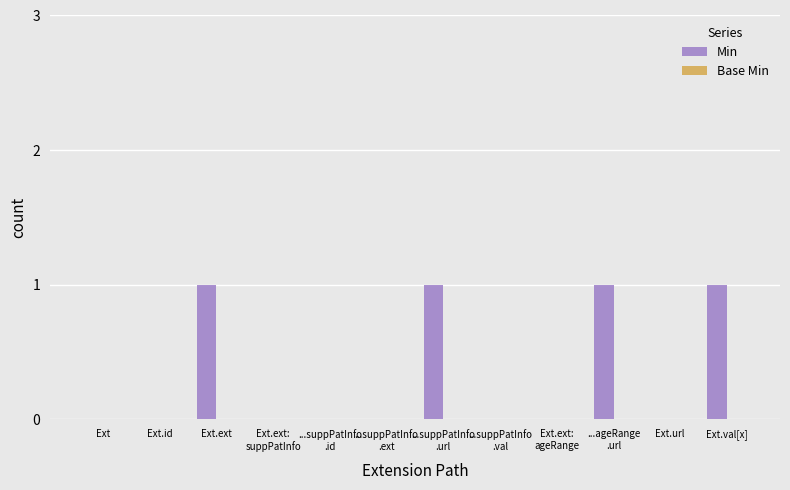

What is the sum of all values?

4